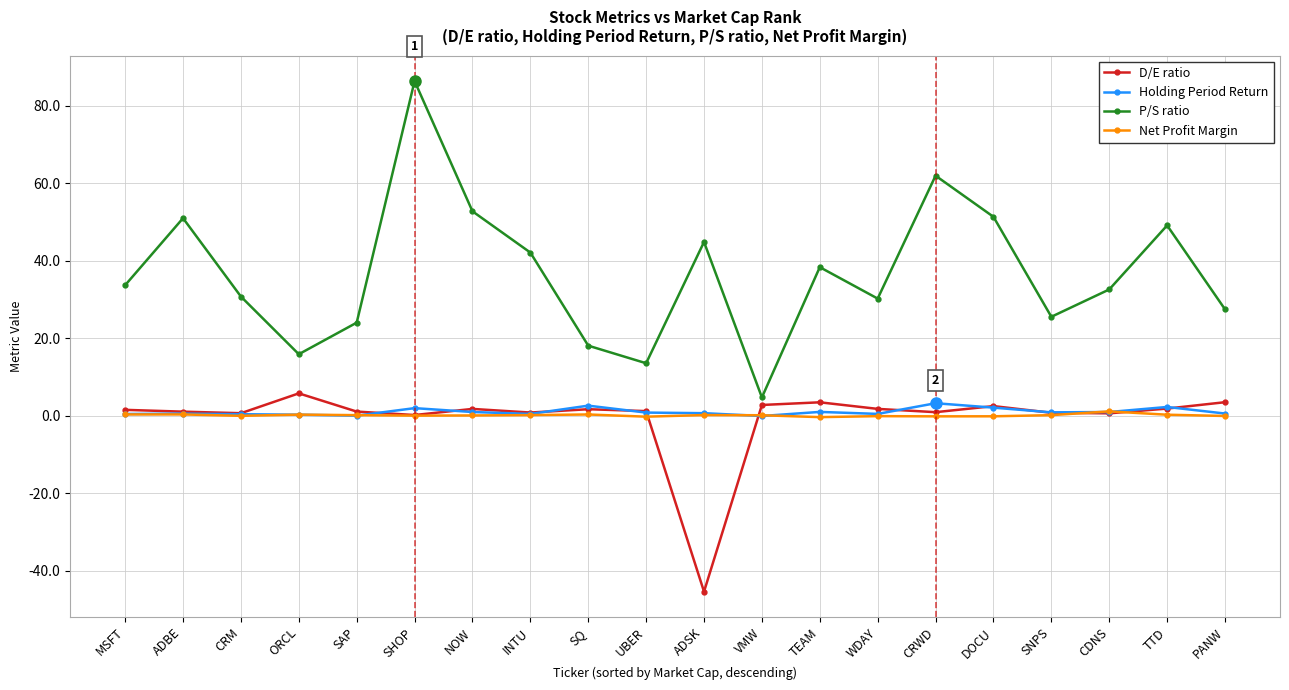

Which series has the widest spread of values?

P/S ratio